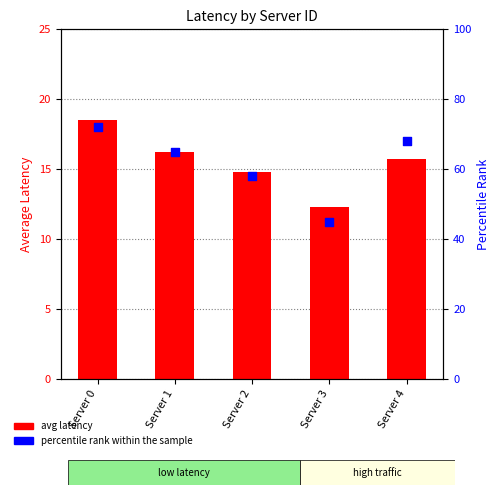

Which series has the largest Y range (max minus min)?

percentile rank within the sample